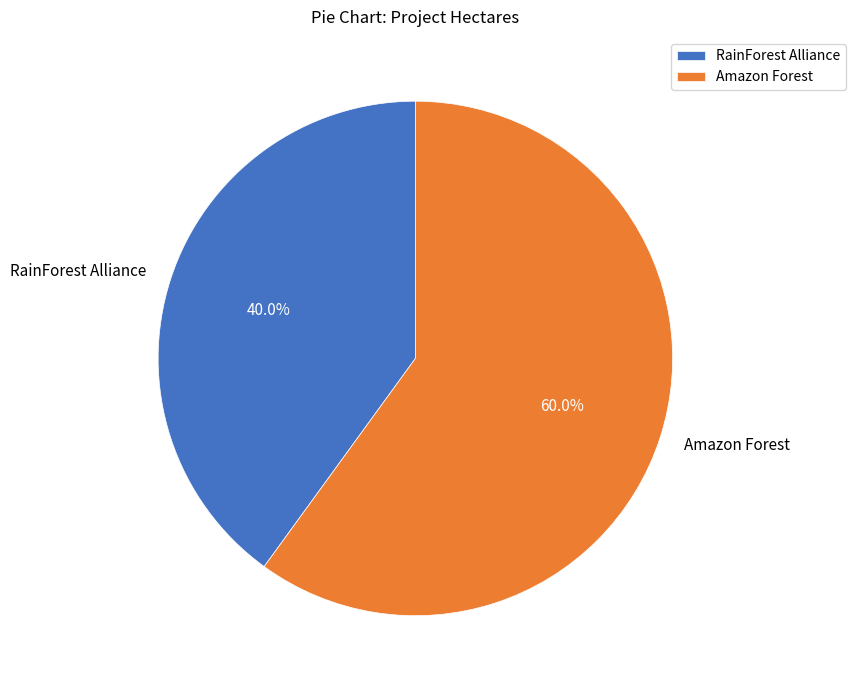

Rank the categories by value from highest to lowest.

Amazon Forest, RainForest Alliance